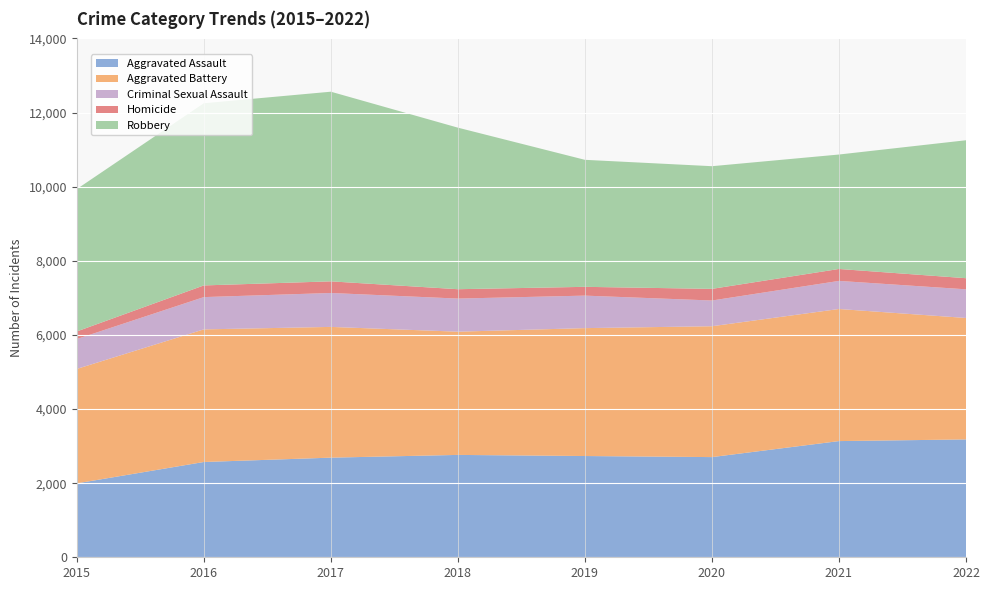

Reading left to right, extract all data points from this chart.

Aggravated Assault: 2015=1994	2016=2571	2017=2688	2018=2762	2019=2732	2020=2703	2021=3135	2022=3180
Aggravated Battery: 2015=3088	2016=3578	2017=3528	2018=3325	2019=3451	2020=3531	2021=3564	2022=3277
Criminal Sexual Assault: 2015=806	2016=871	2017=915	2018=893	2019=877	2020=694	2021=758	2022=773
Homicide: 2015=205	2016=315	2017=314	2018=253	2019=237	2020=314	2021=322	2022=300
Robbery: 2015=3841	2016=4916	2017=5117	2018=4359	2019=3427	2020=3310	2021=3088	2022=3722